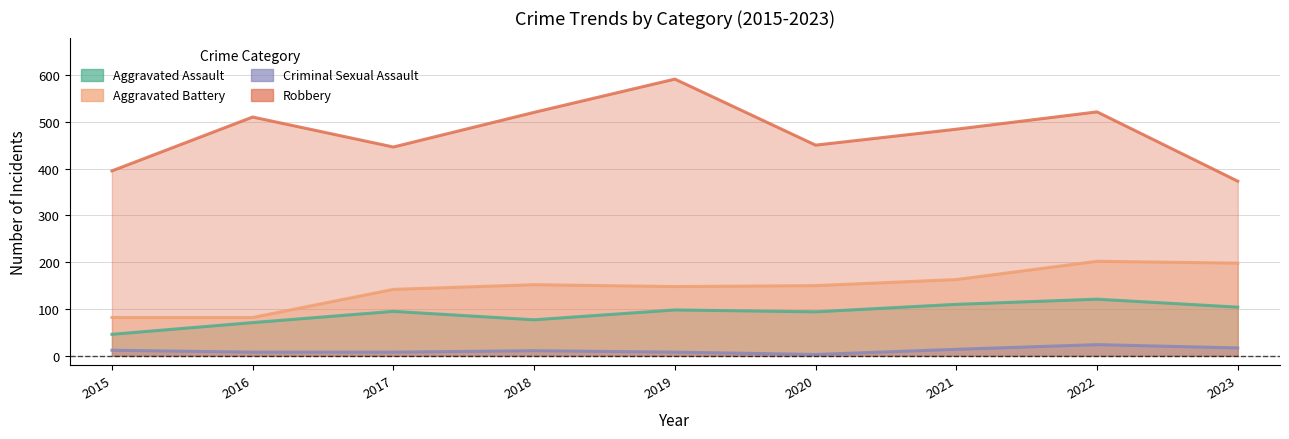

What is the lowest value of the Robbery series?

373